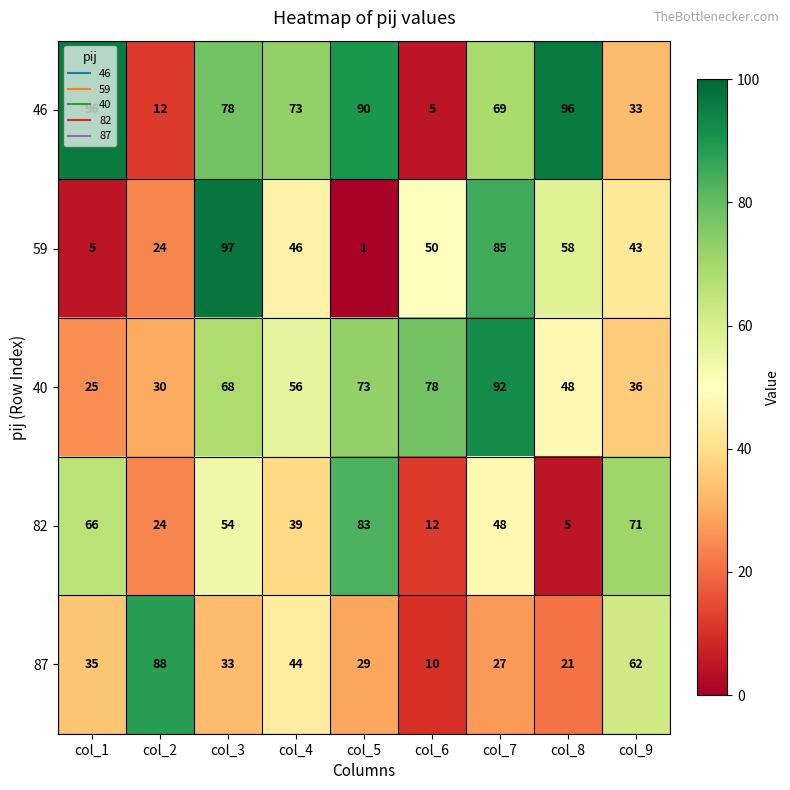

At which category does the chart reach its peak across all series?

col_3